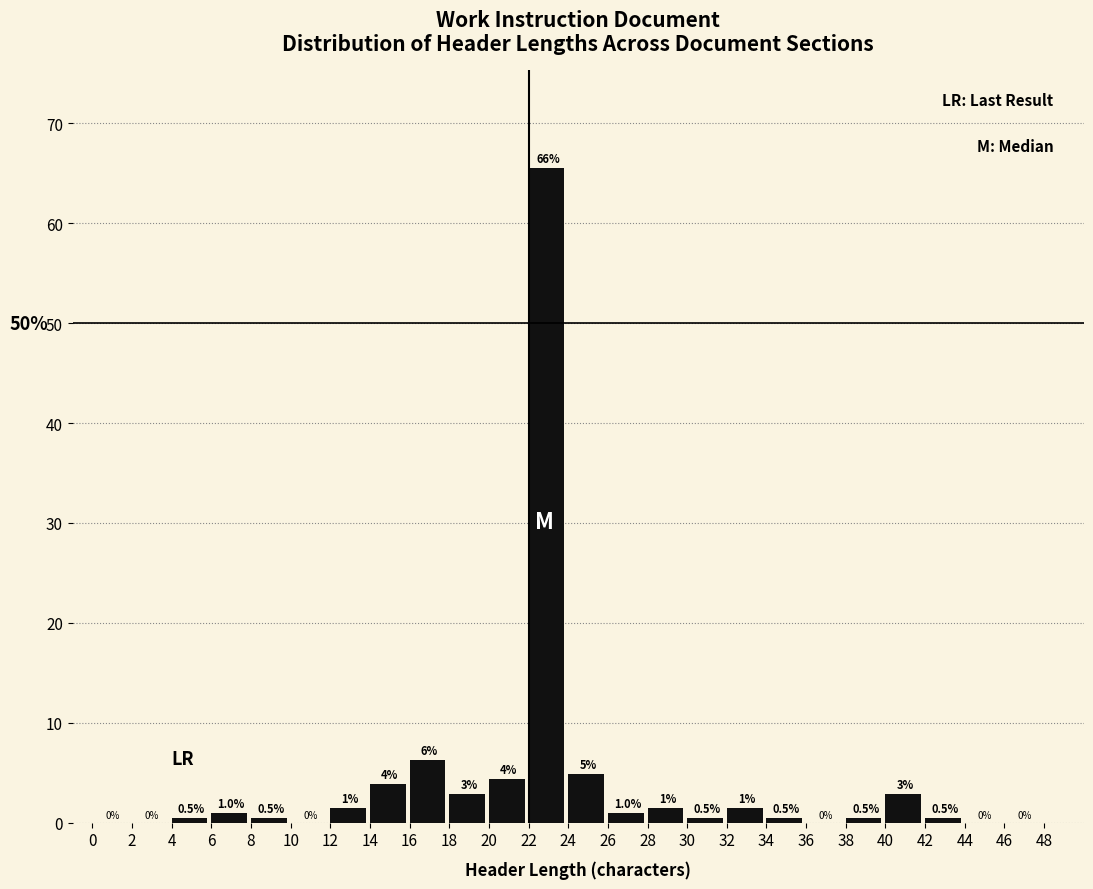

Which range on the x-axis has the tallest bar?

22 to 24